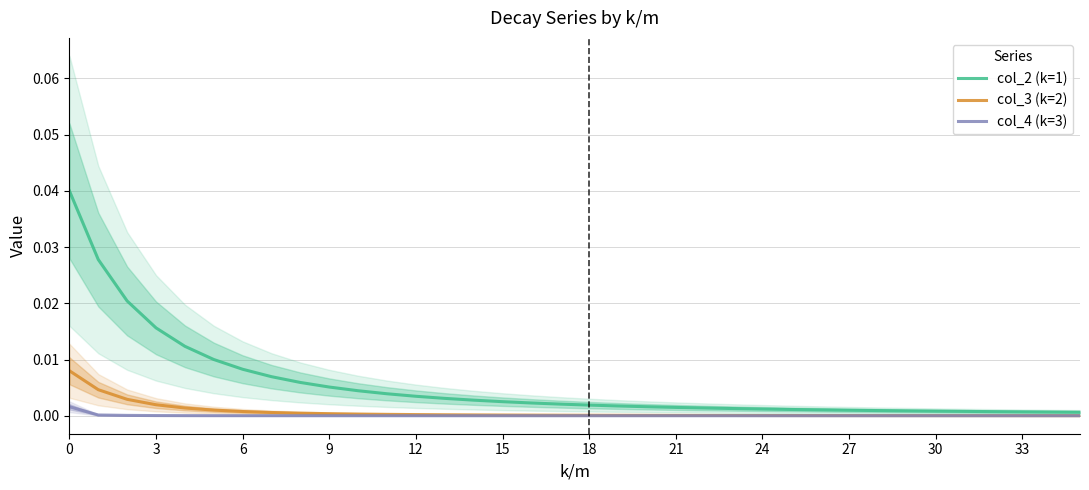

True or false: col_4 (k=3) and col_2 (k=1) cross at least once.

False